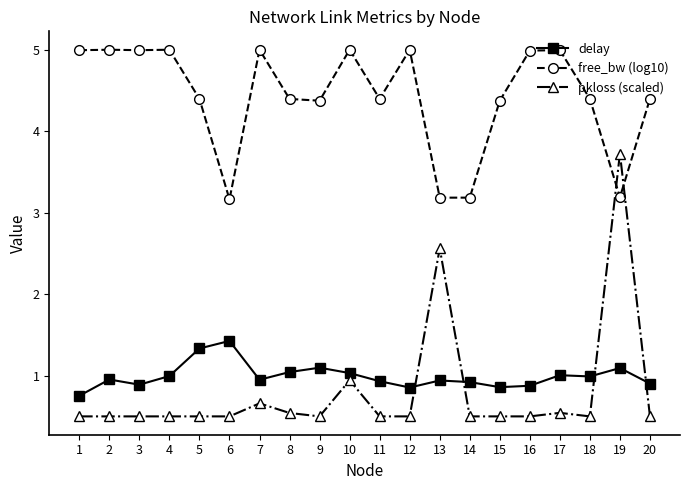

What is the minimum value shown in the chart?

0.5